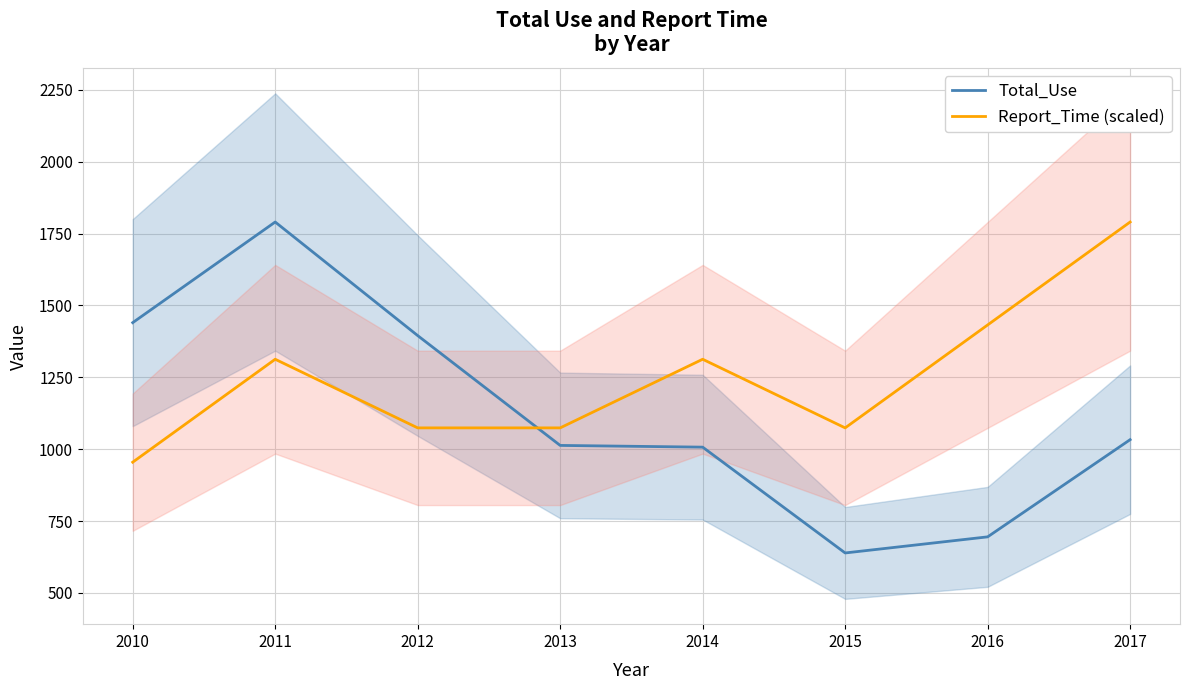

In Total_Use, how many points are lower than both neighbors (excluding endpoints)?

1